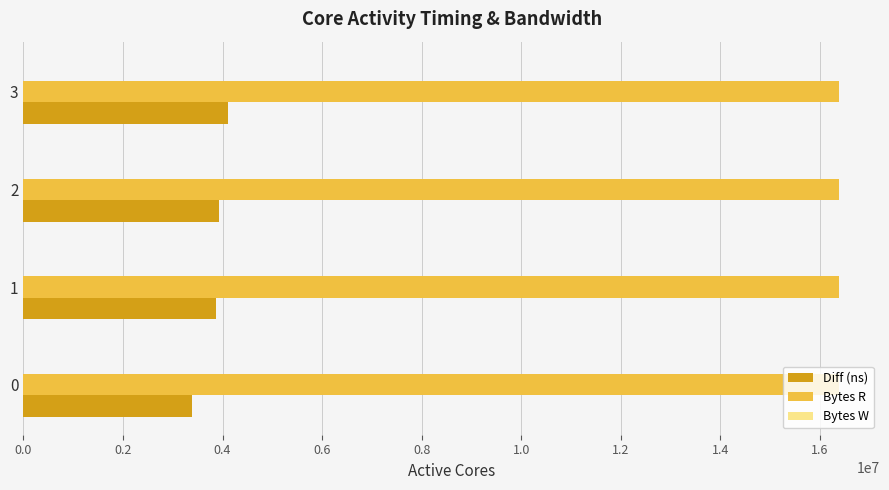

What is the sum of the Bytes R values at 3 and 0?

32768000